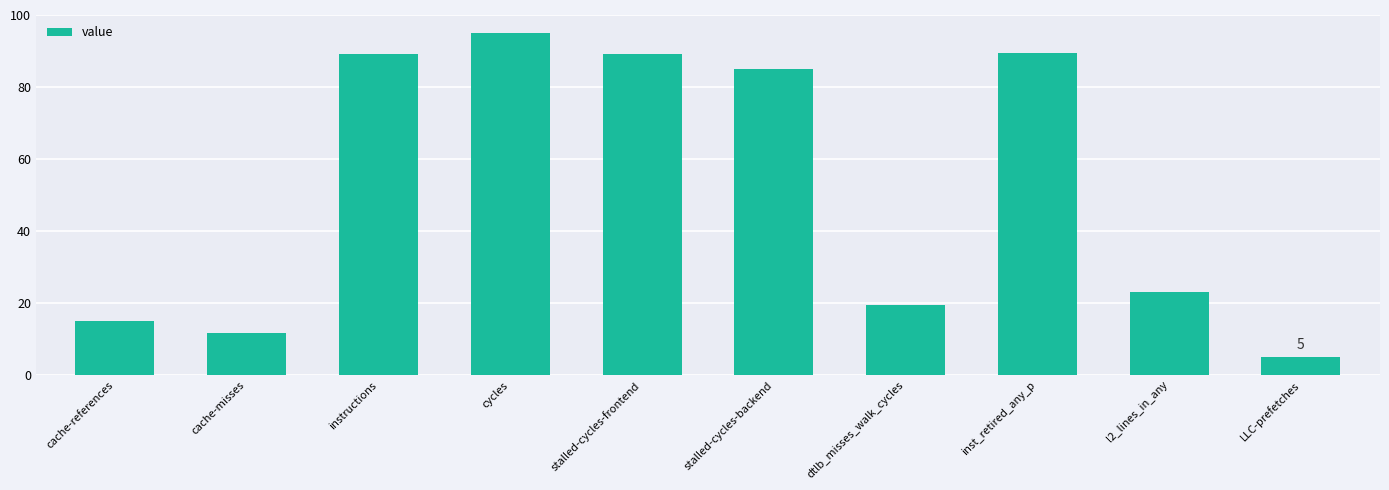

What is the label of the 10th bar from the left?

LLC-prefetches